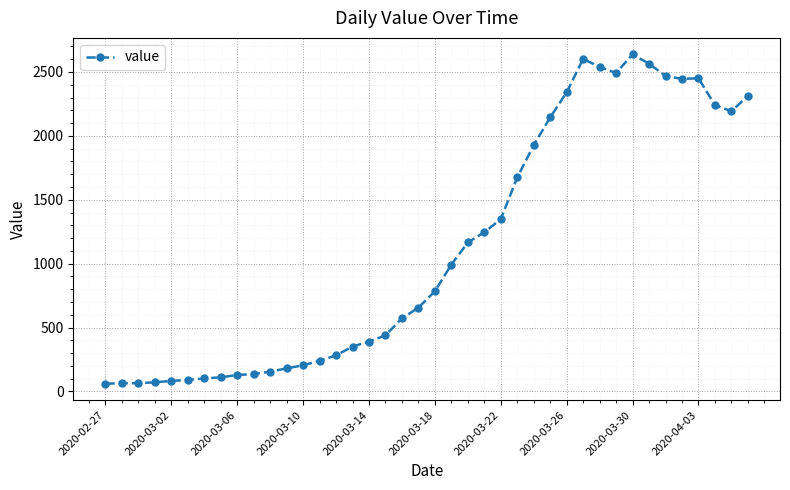

What is the value of the 25th point from the left?

1348